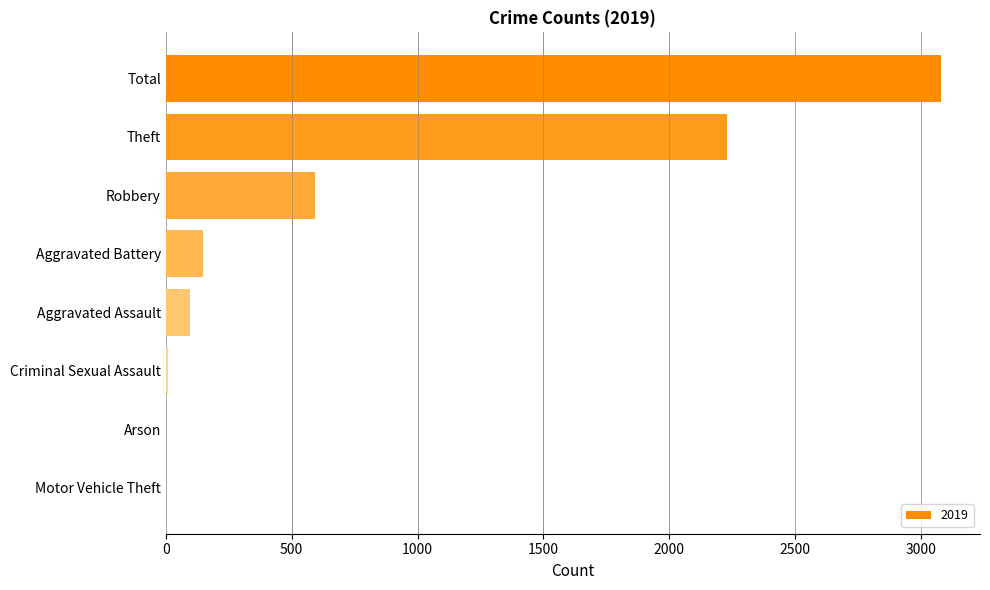

What is the sum of all values?

6157